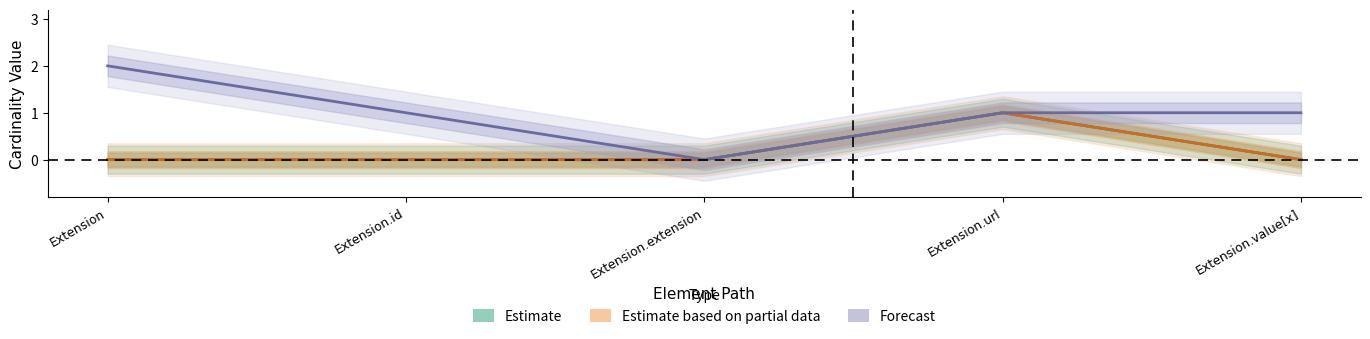

True or false: Estimate_upper and Estimate_partial_upper intersect in this chart.

False